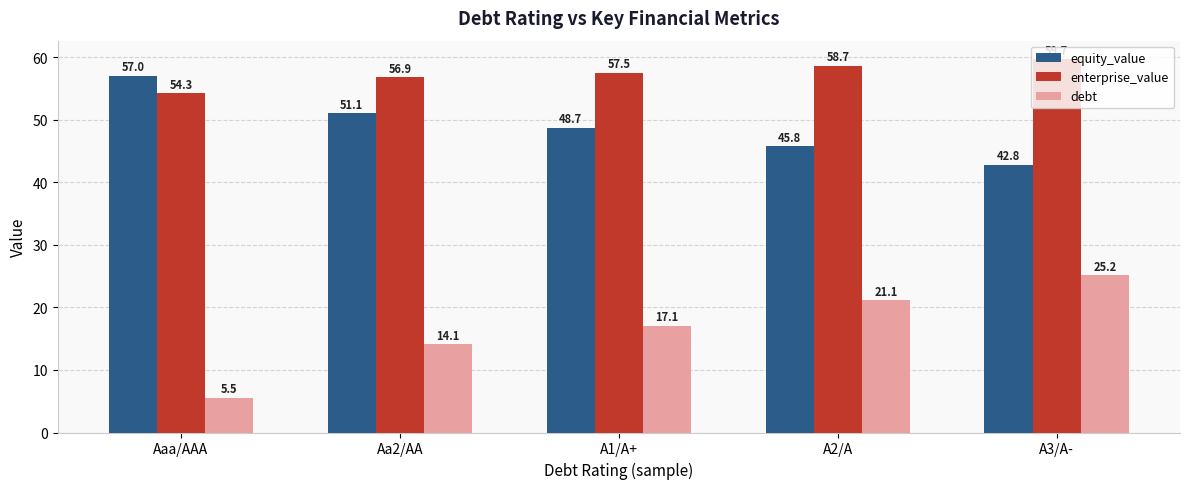

Is it true that equity_value equals 20.9 at A1/A+?

False